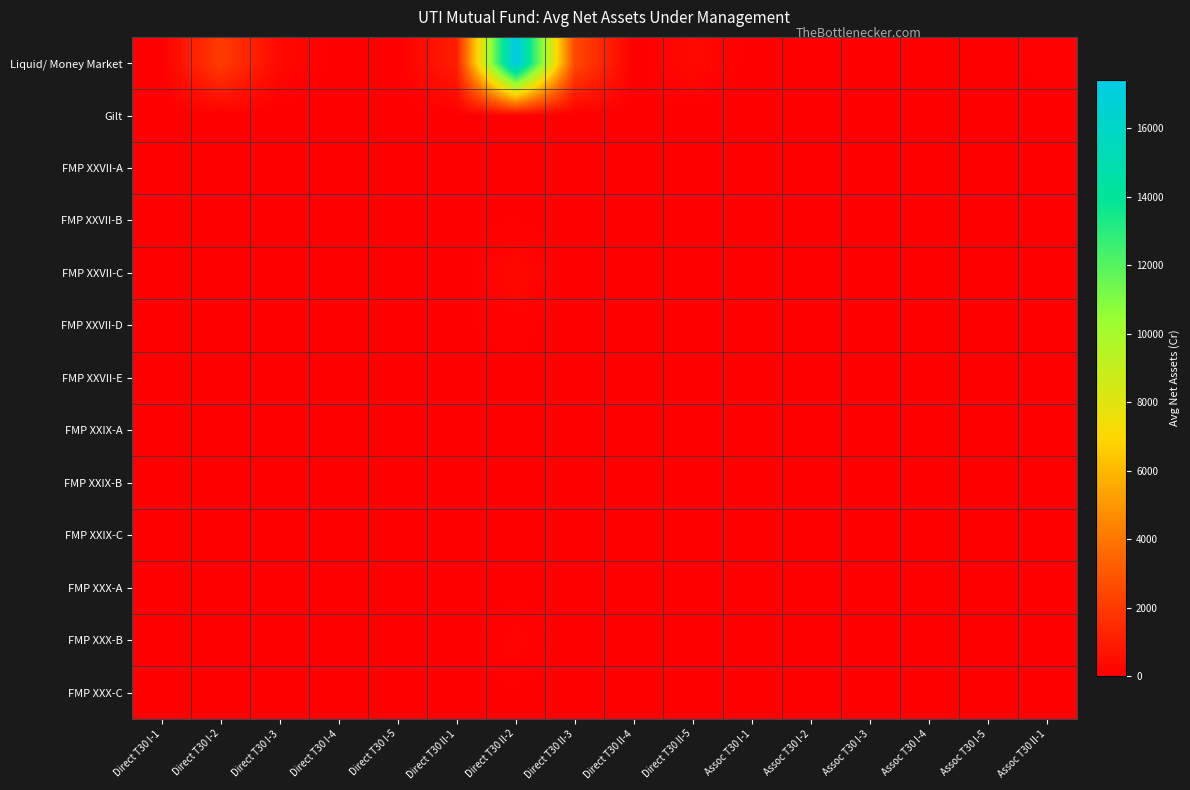

Between Direct T30 I-1 and Direct T30 II-3, which is larger?

Direct T30 II-3